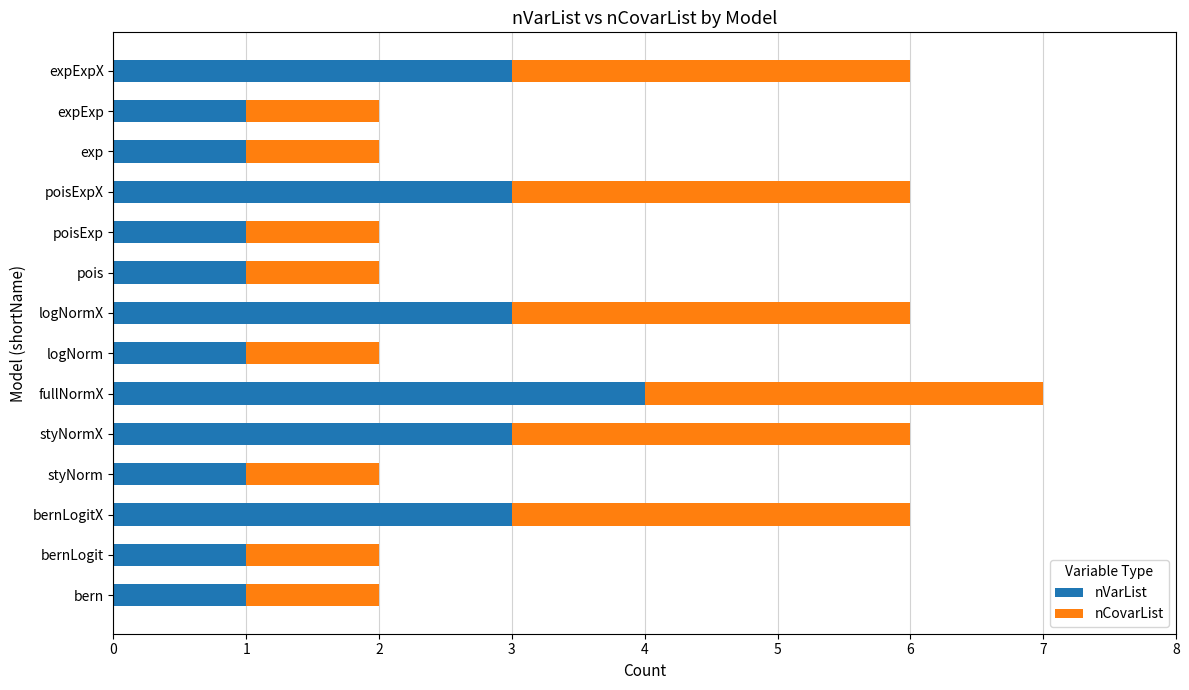

What is the sum of all nVarList values?

27